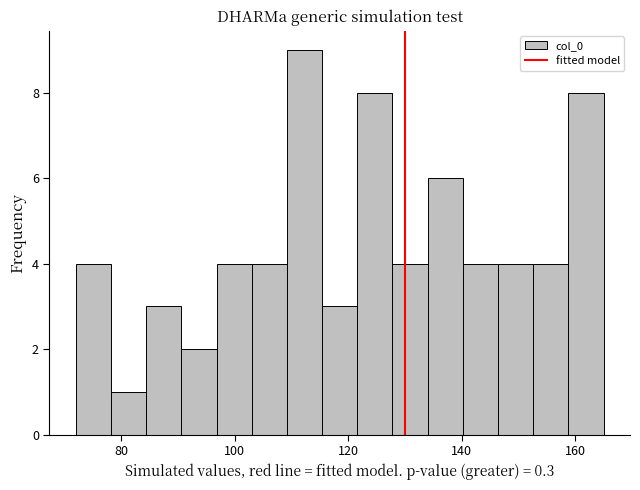

Around what value on the x-axis is the tallest bar? Give the approximate position of its centre, as read against the axis.

112